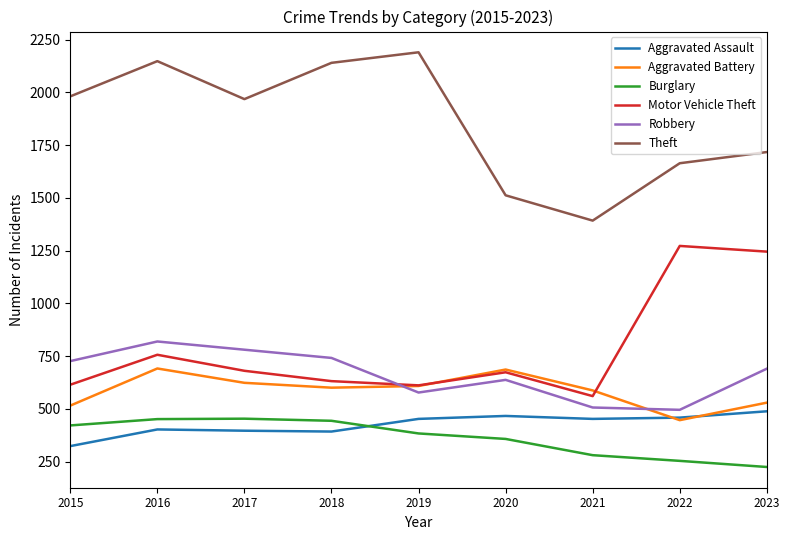

How many interior local valleys does the Theft series have?

2